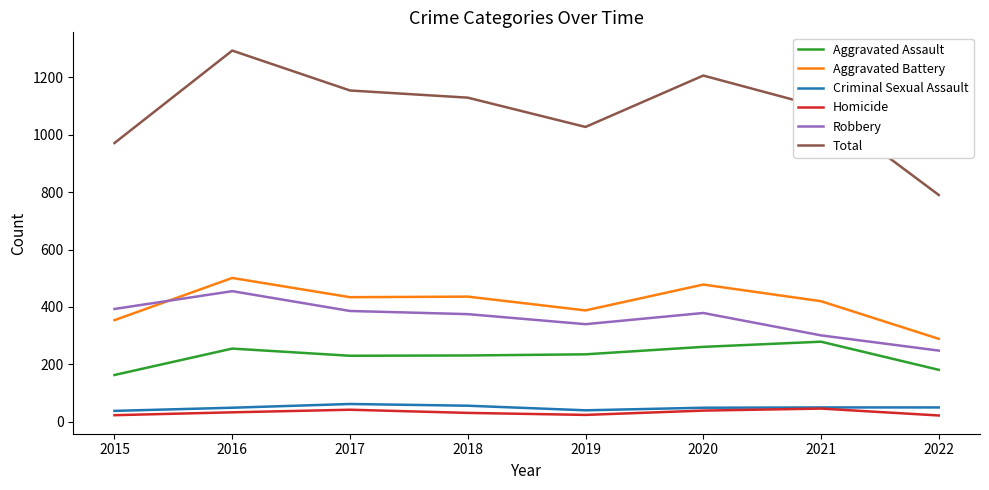

What is the minimum value for Total?

790